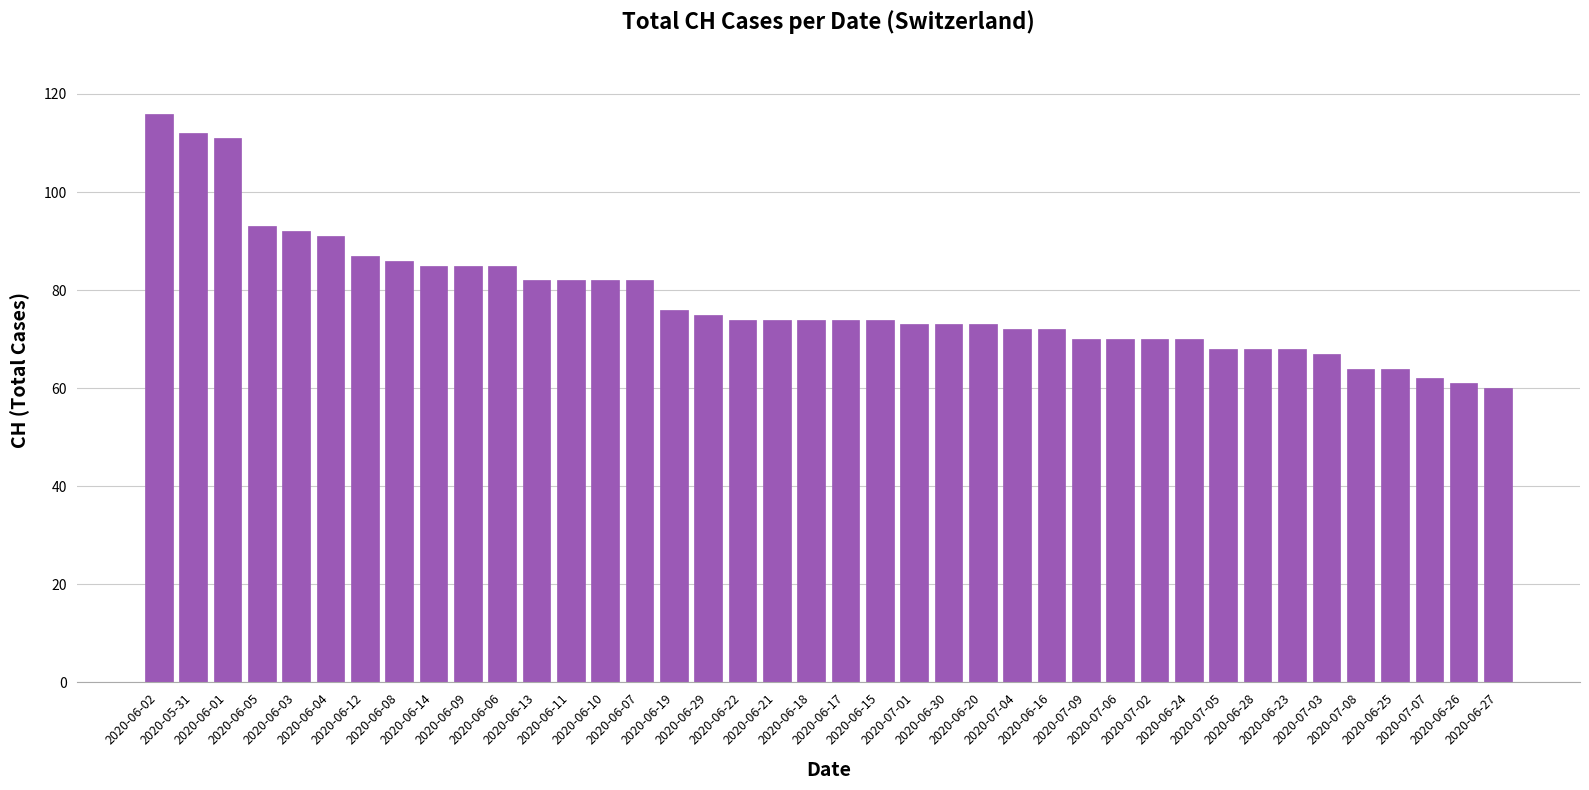

What is the greatest value displayed?

116